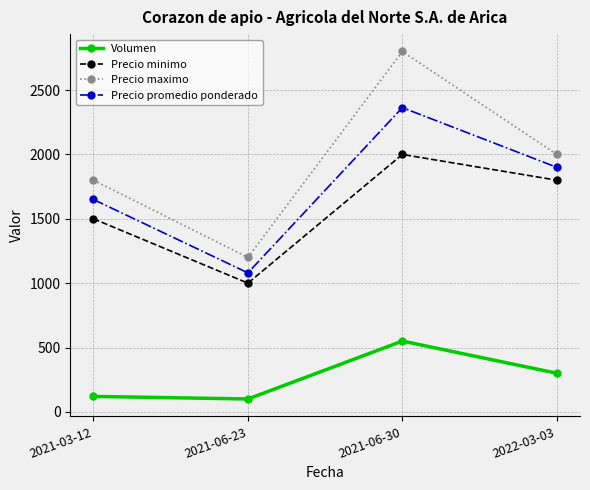

What is the difference between the highest and lowest values at 2021-06-23?

1100